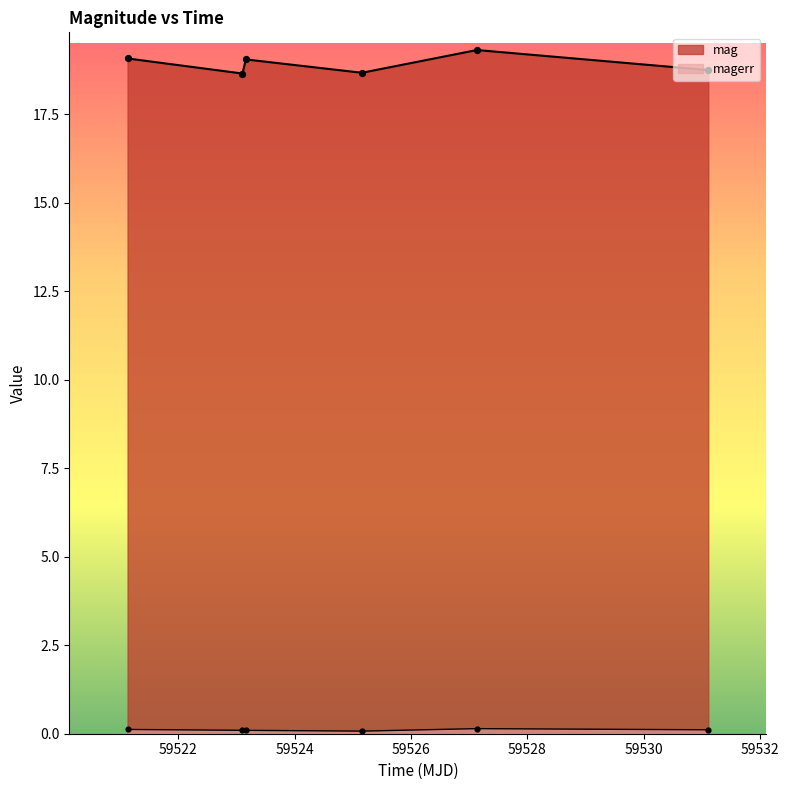

At how many categories does at least one series exceed 2?

6